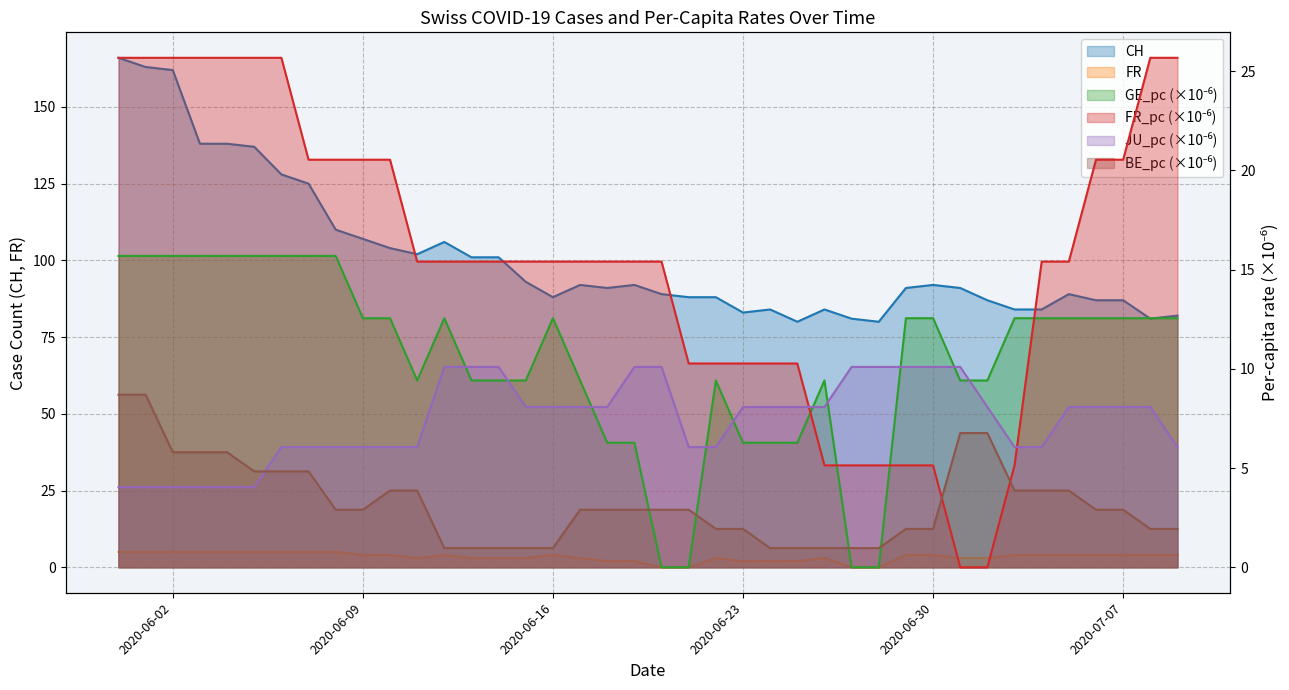

What is the label of the 38th point from the right?

2020-06-02